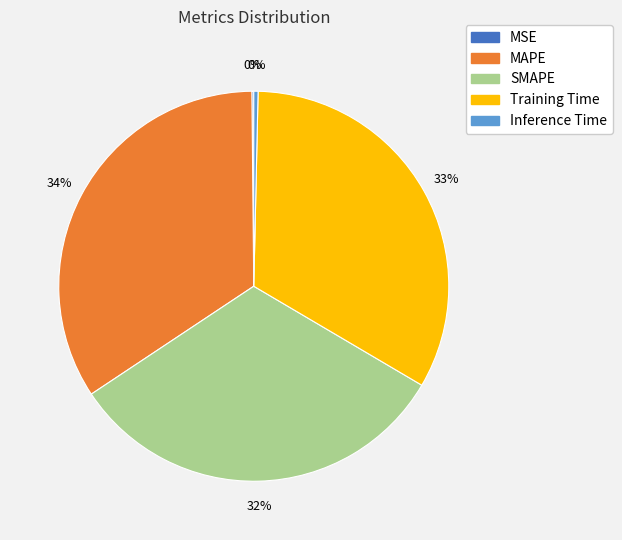

To the nearest percent, what portion does Training Time represent?

33%